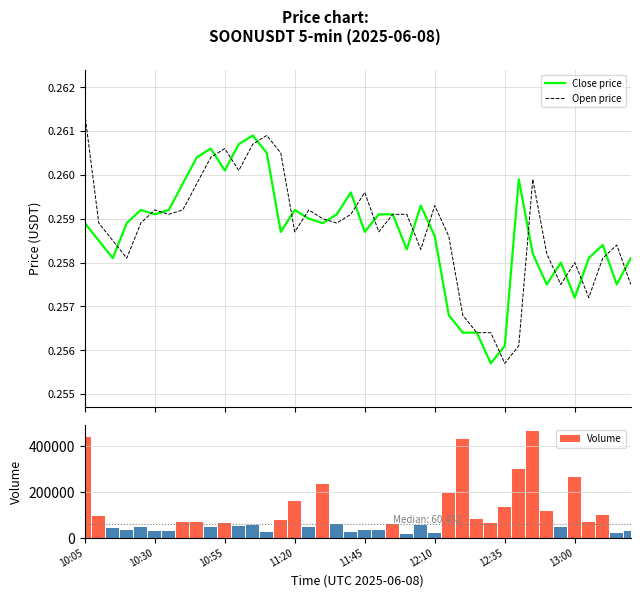

What is the difference between the highest and lowest values at 39?

27980.7